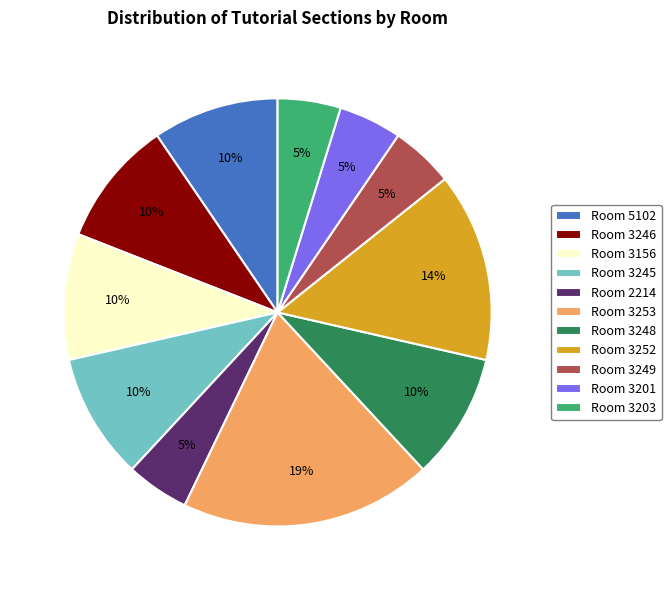

To the nearest percent, what is the average slice percentage?

9%